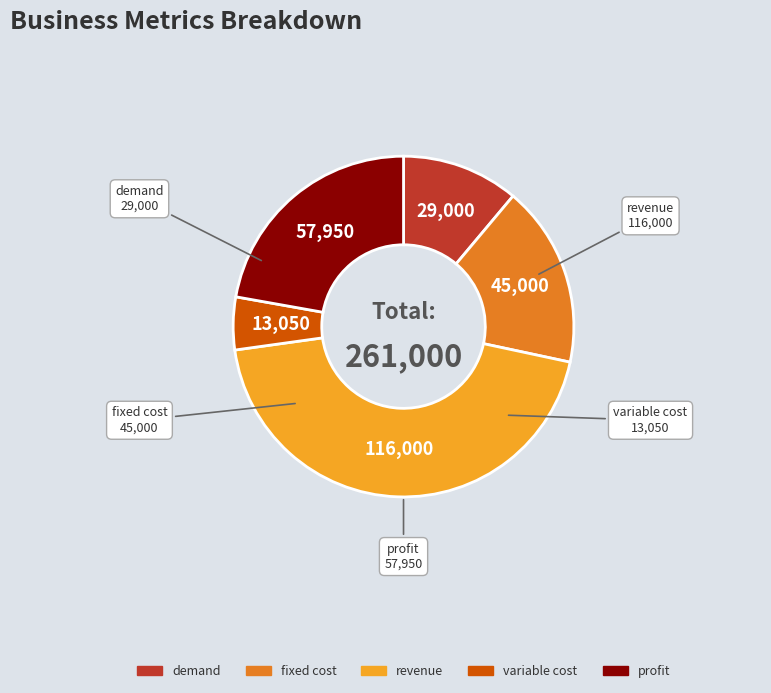

Is there a majority slice in this chart?

No